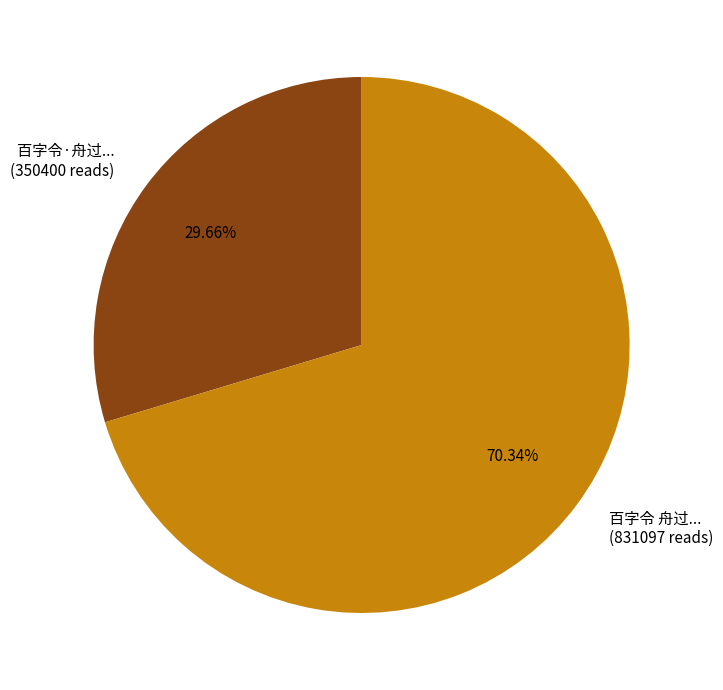

How many slices are in this pie chart?

2